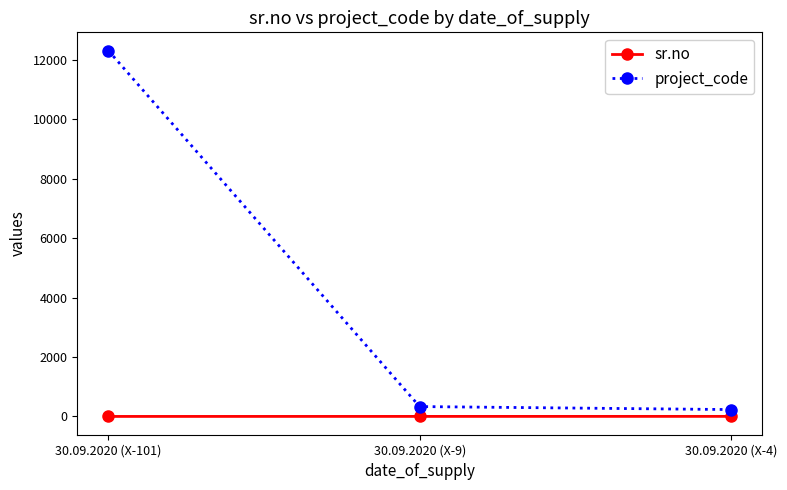

Which series has the largest range (max minus min)?

project_code